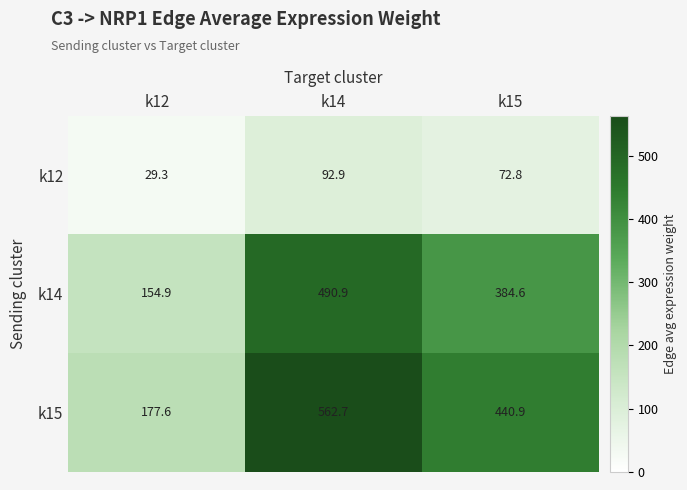

Reading right to left, extract all data points from this chart.

k12: 72.8	92.9	29.3
k14: 384.6	490.9	154.9
k15: 440.9	562.7	177.6